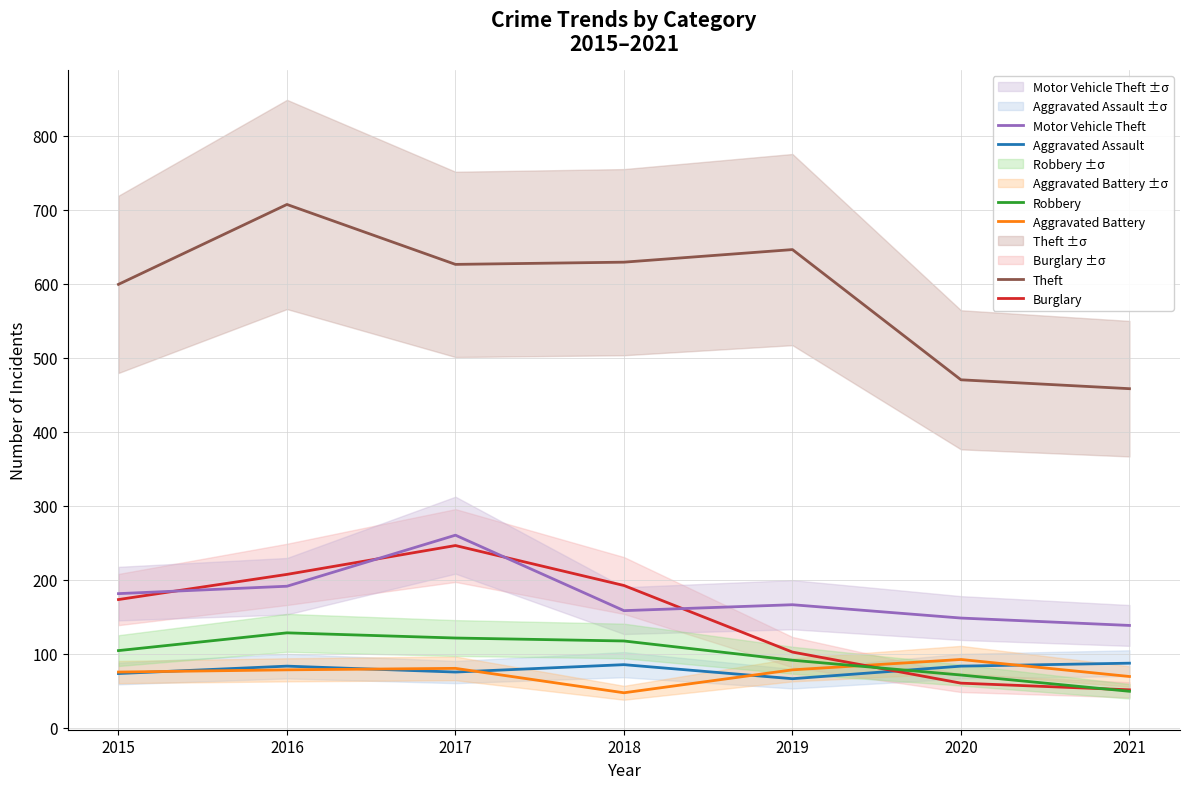

Between 2020 and 2021, which series saw the biggest shift?

Aggravated Battery